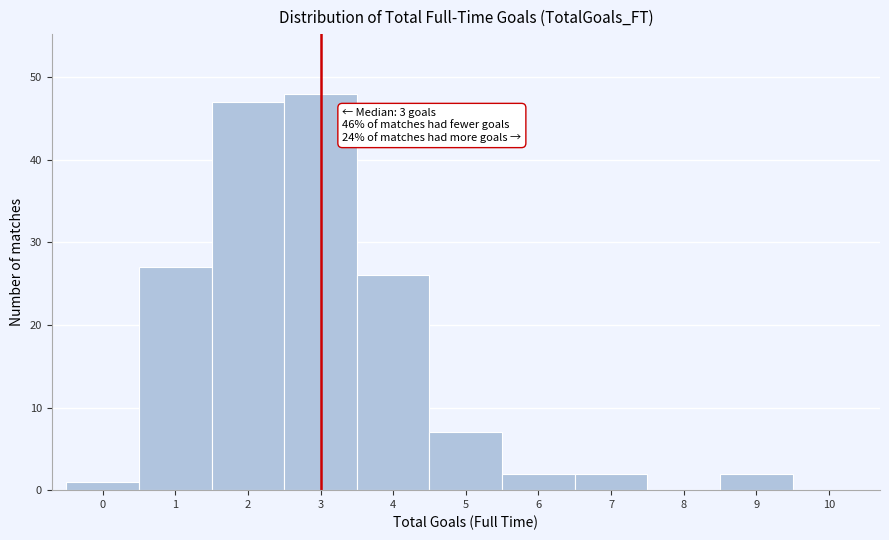

Which range on the x-axis has the tallest bar?

2.5 to 3.5